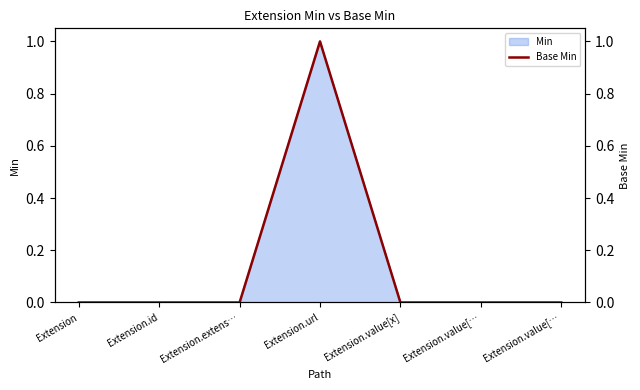

Is it true that the value at Extension.id is 0?

True